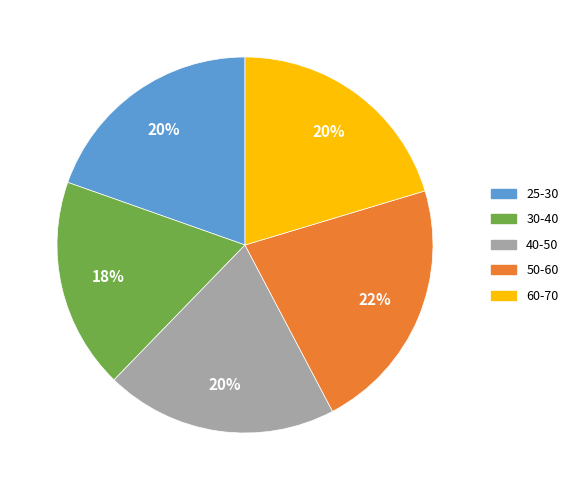

Does any single category account for the majority?

No